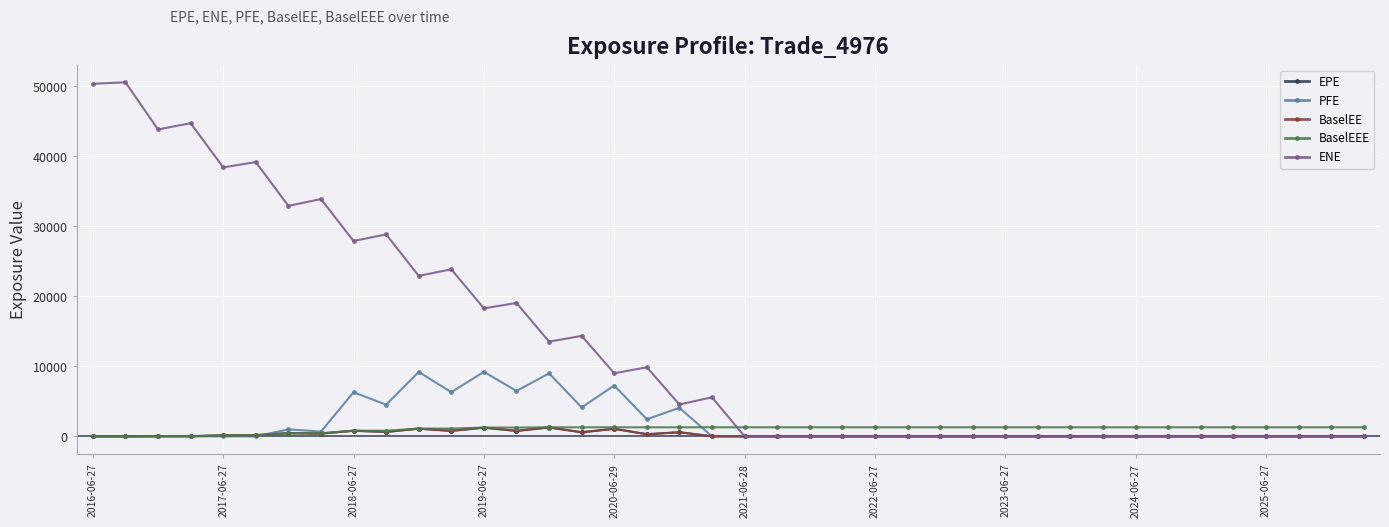

Which series has the largest total across all categories?

ENE